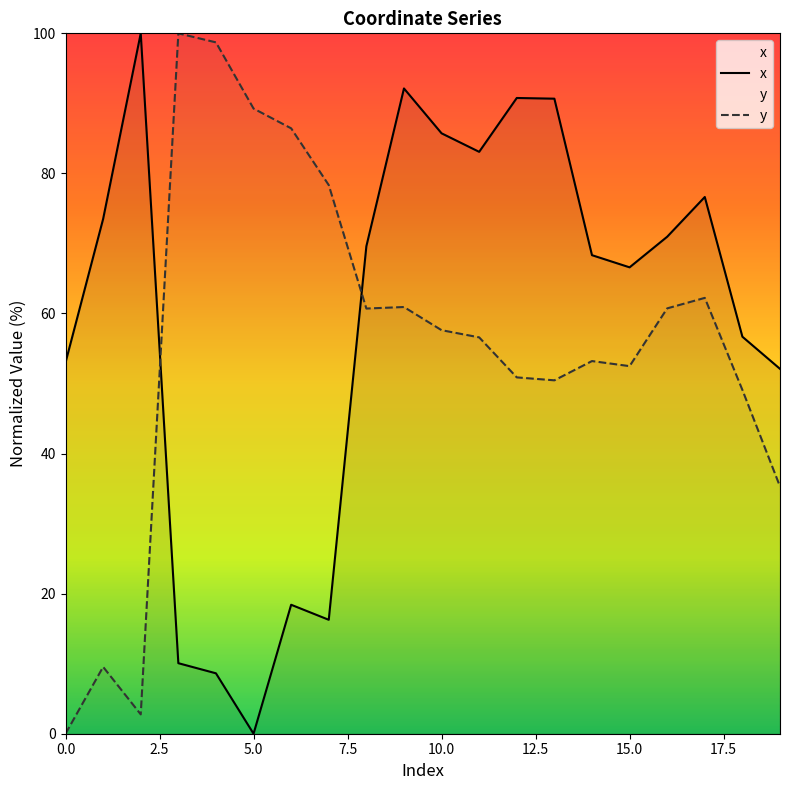

What is the difference between the y values at 19 and 1?

25.8